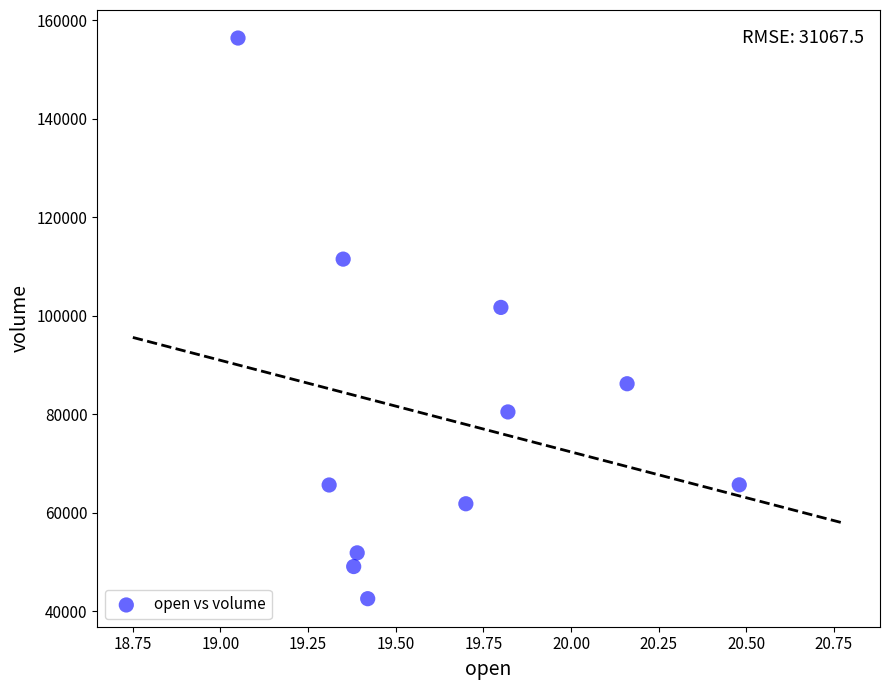

What is the average X value?

19.6